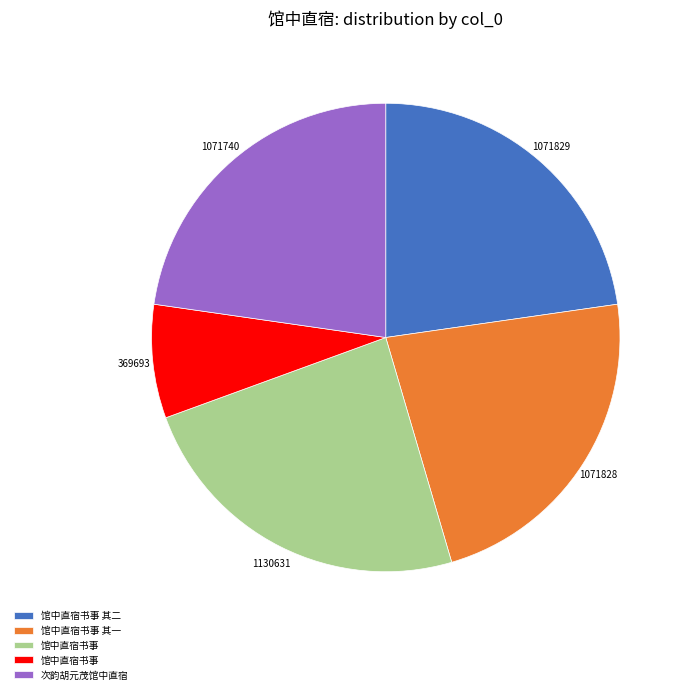

Does any single category account for the majority?

No